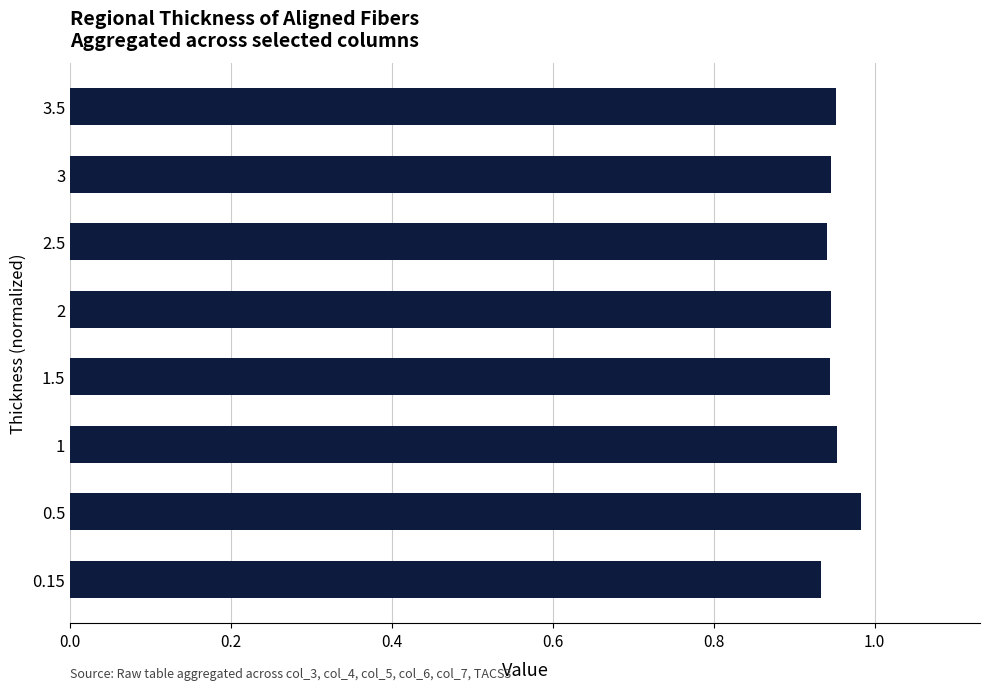

Which label corresponds to the largest value in the chart?

0.5